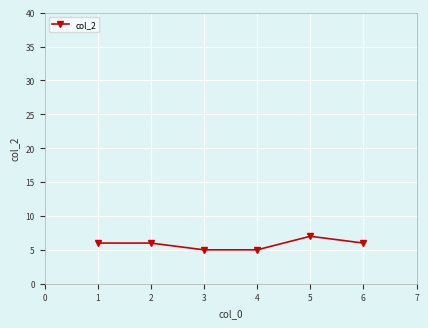

What is the approximate value at 2?

6